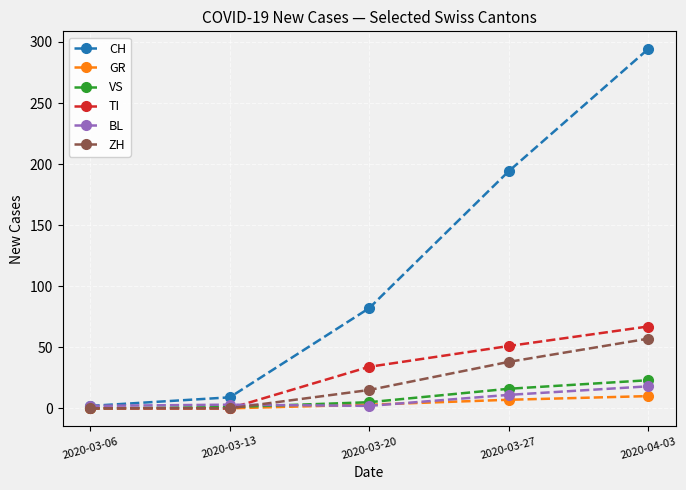

What is the difference between the second highest and second lowest values in the TI series?

51